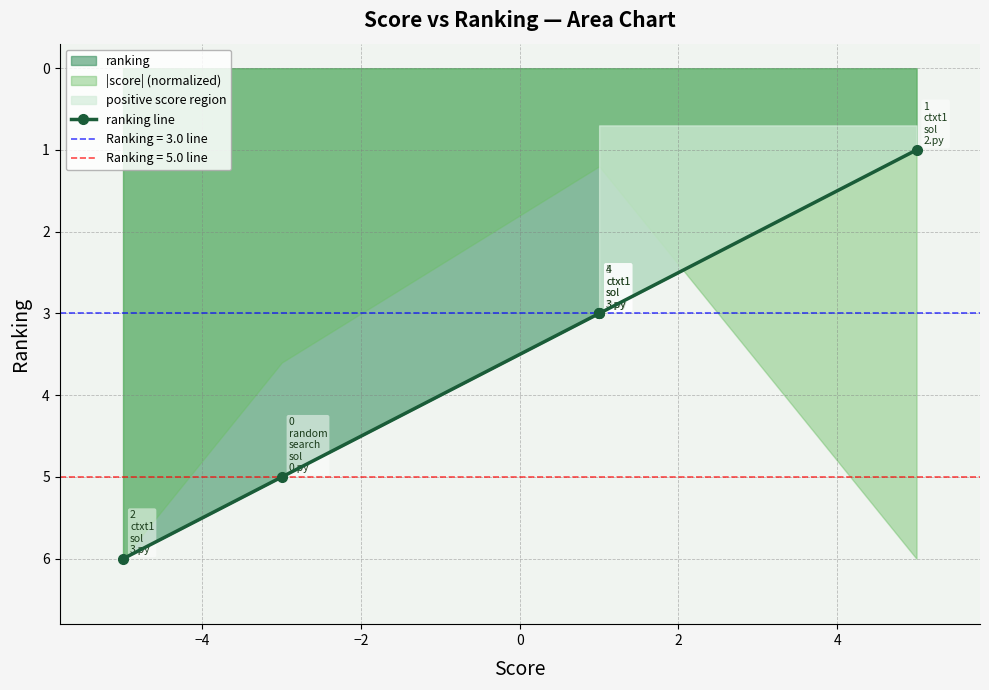

The value at −4 is 2. True or false?

False